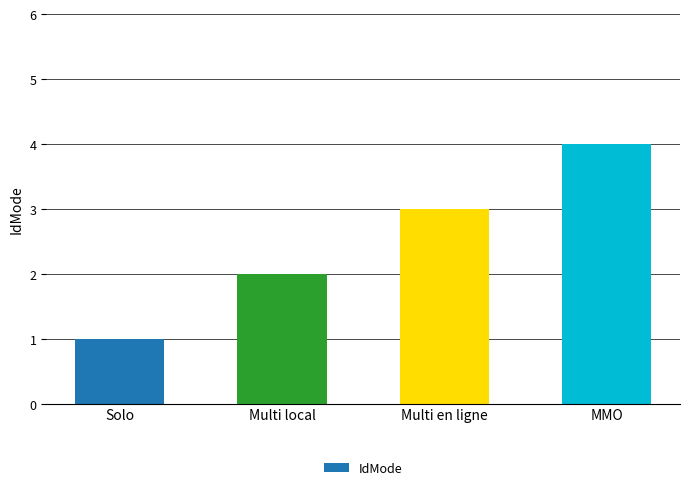

True or false: the data shows 3 at Multi local.

False